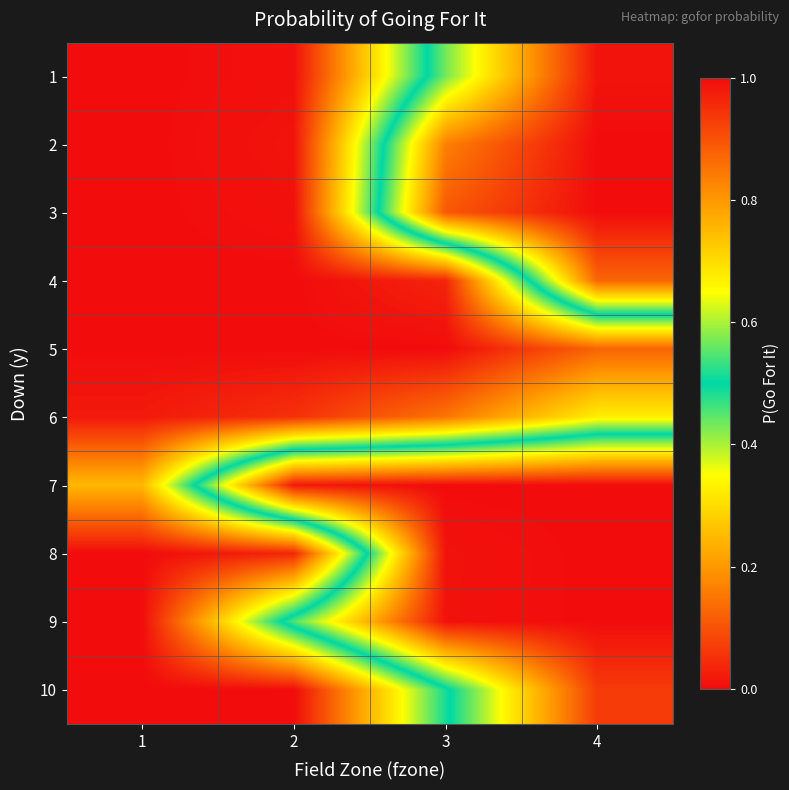

What is the total value across all series at 2?

8.4